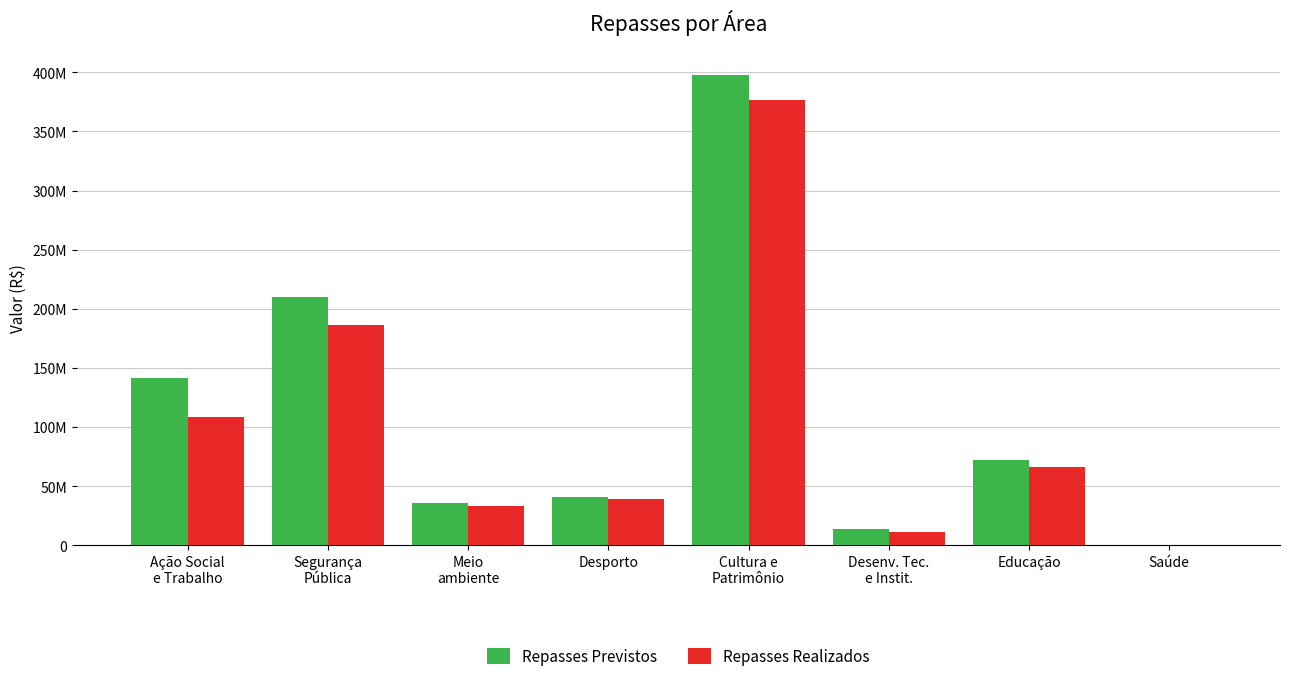

What are all the series names shown in the legend?

Repasses Previstos, Repasses Realizados